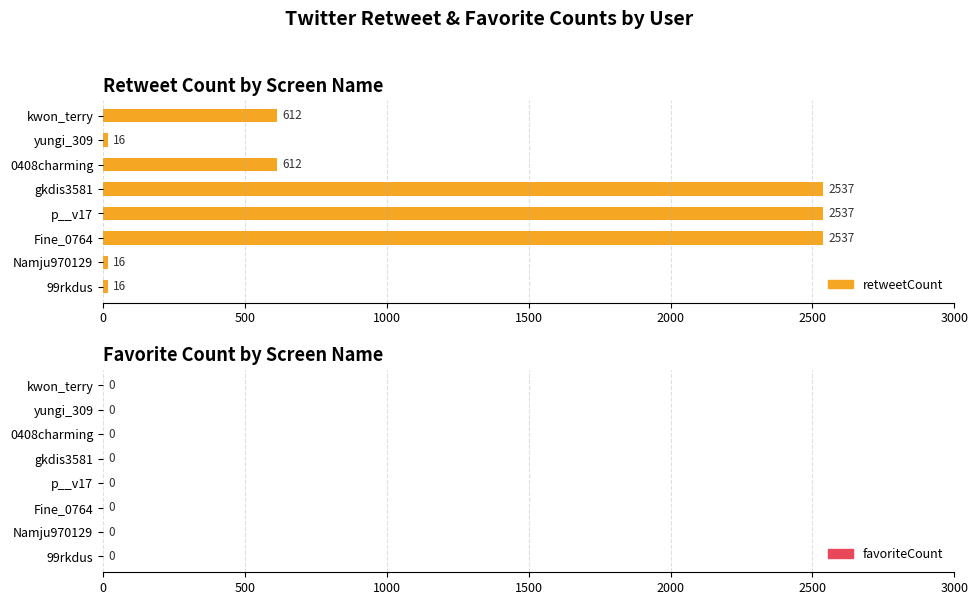

At p__v17, list the series in order from largest to smallest.

retweetCount, favoriteCount